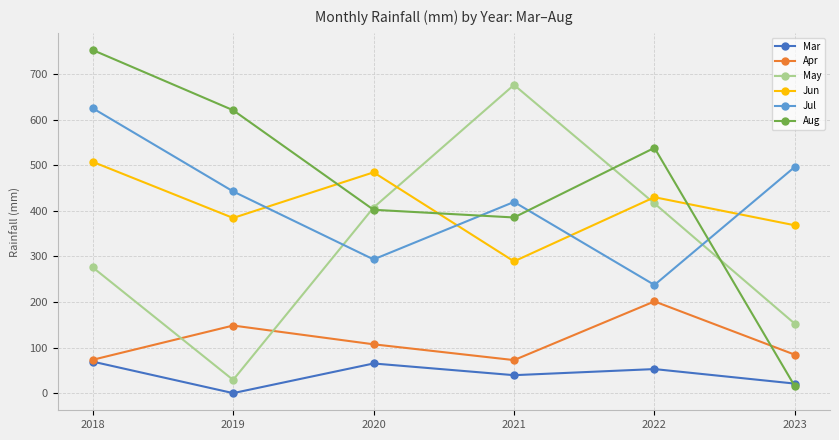

Which label corresponds to the smallest value in the chart?

2019